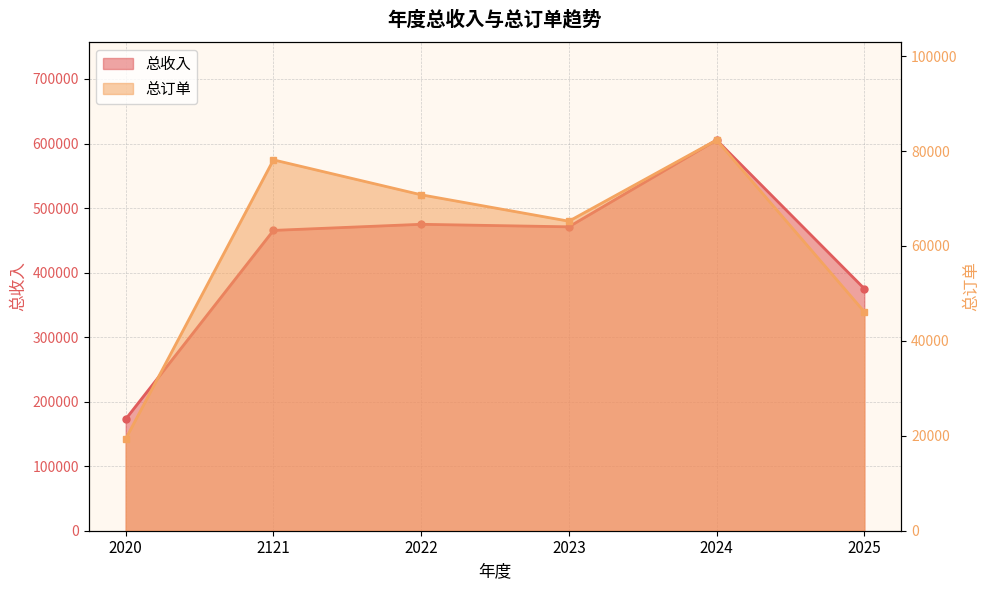

List the series in order of their overall mean, lowest first.

总订单, 总收入